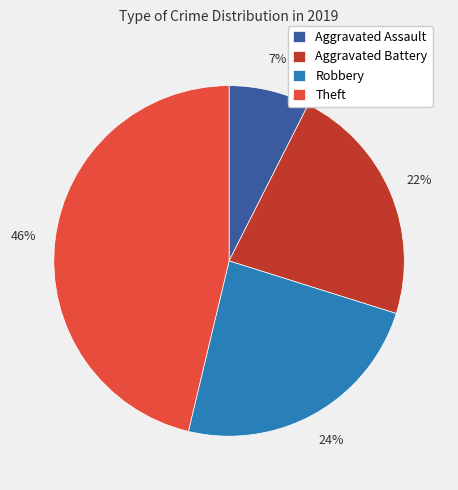

To the nearest percent, what is the average slice percentage?

25%